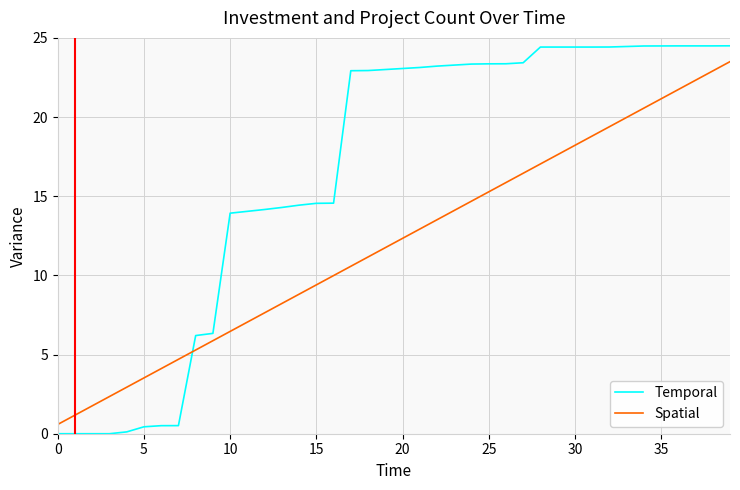

List the series in order of their overall mean, highest first.

Temporal, Spatial